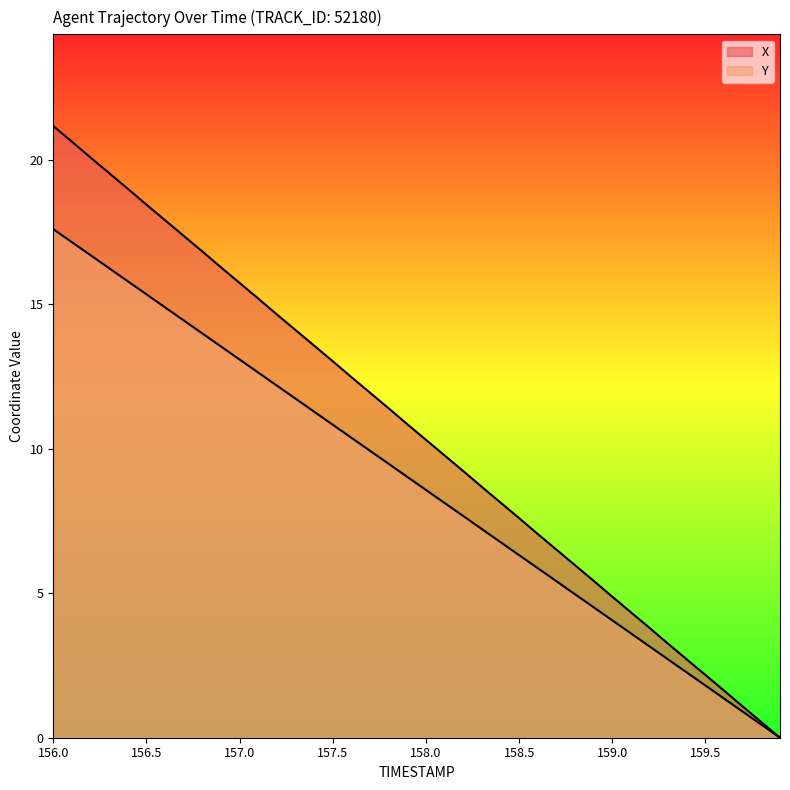

What are all the series names shown in the legend?

X, Y